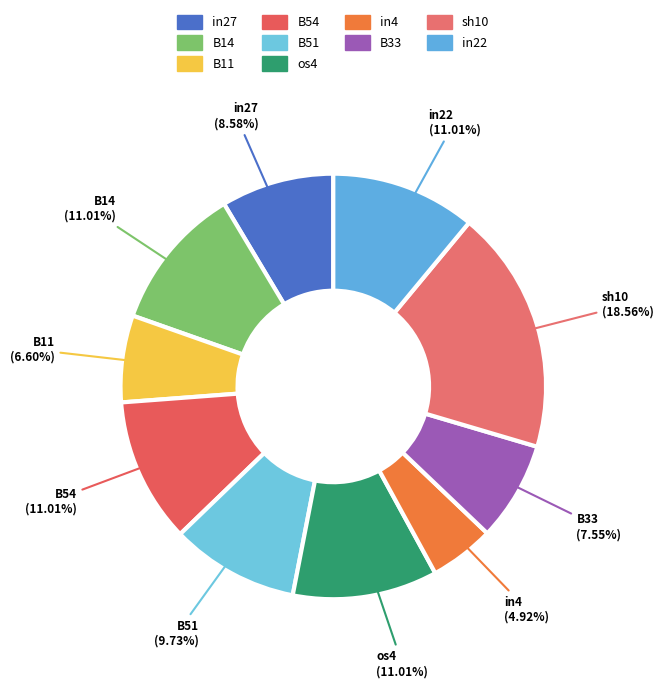

How many slices are in this pie chart?

10